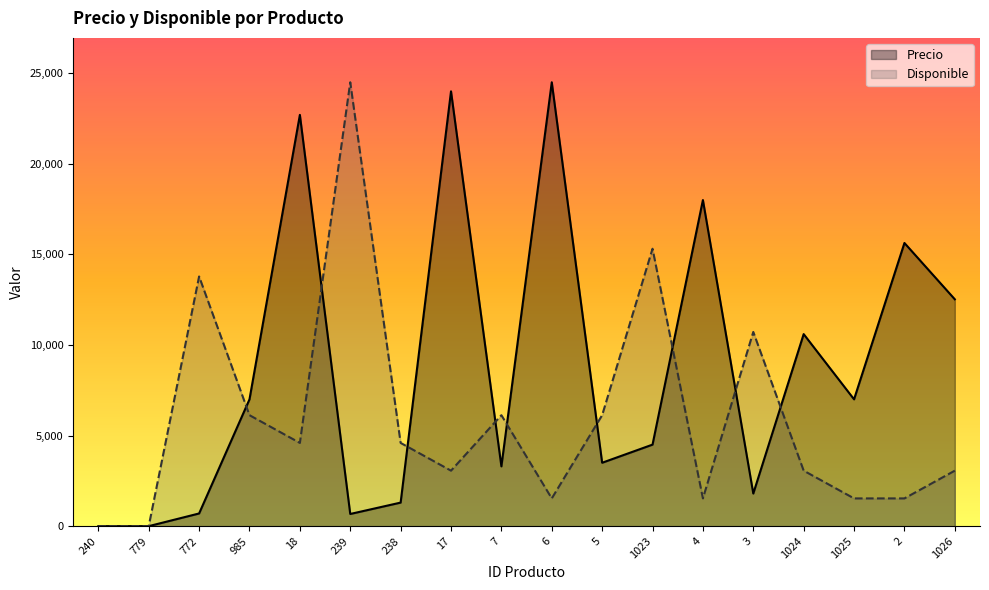

What is the total value across all series at 238?

5893.8